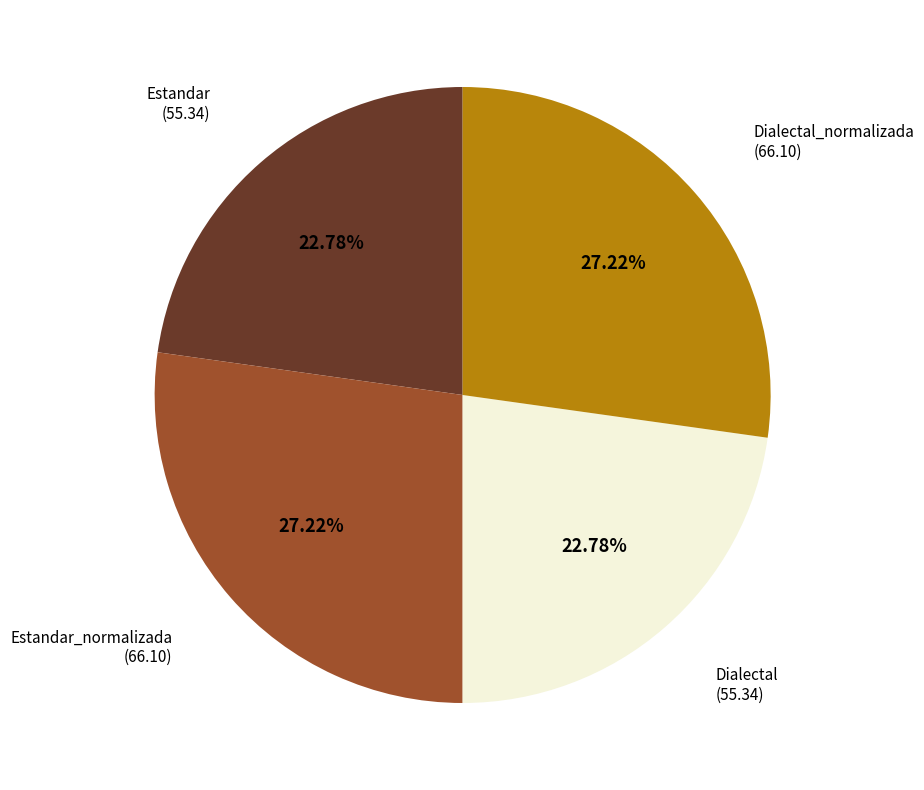

To the nearest percent, what is the average slice percentage?

25%